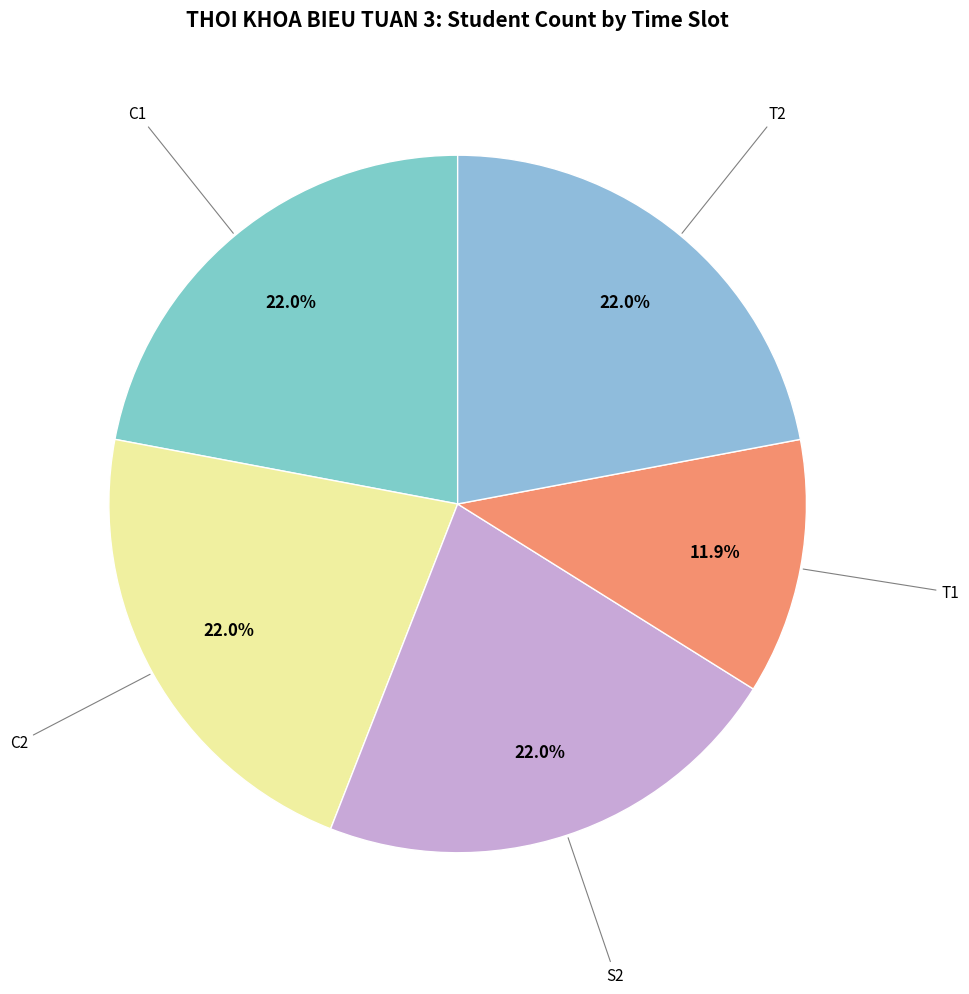

Do C2 and T1 together represent more than half of the pie?

No